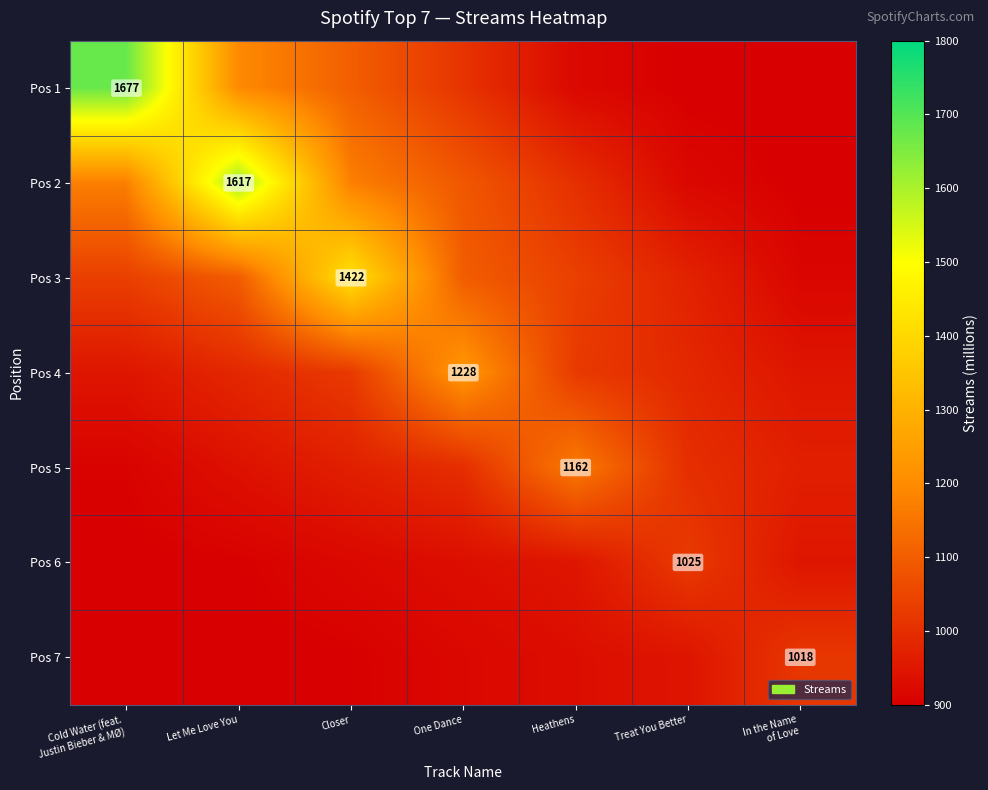

List the series in order of their peak value, lowest first.

Pos 7, Pos 6, Pos 5, Pos 4, Pos 3, Pos 2, Pos 1